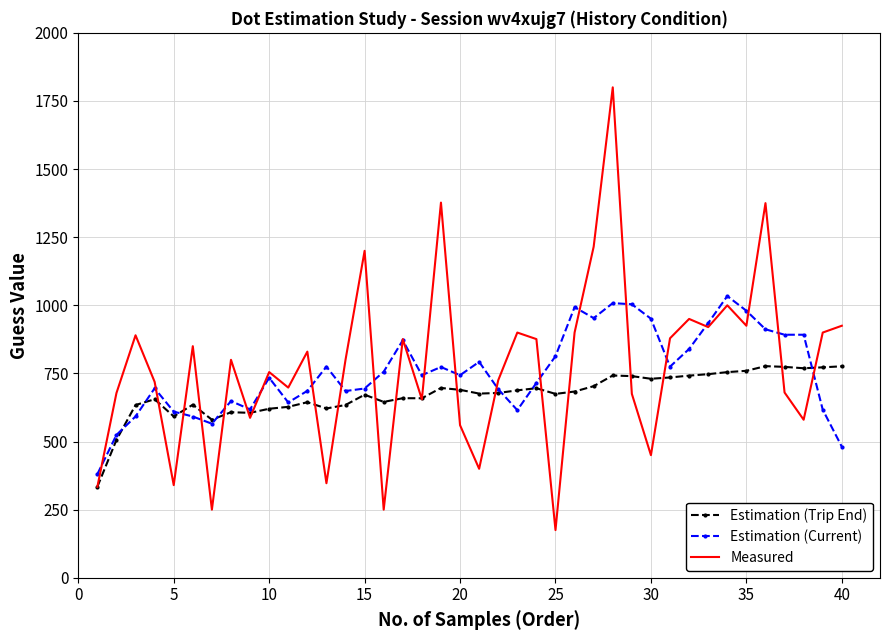

List the series in order of their peak value, lowest first.

Estimation (Trip End), Estimation (Current), Measured